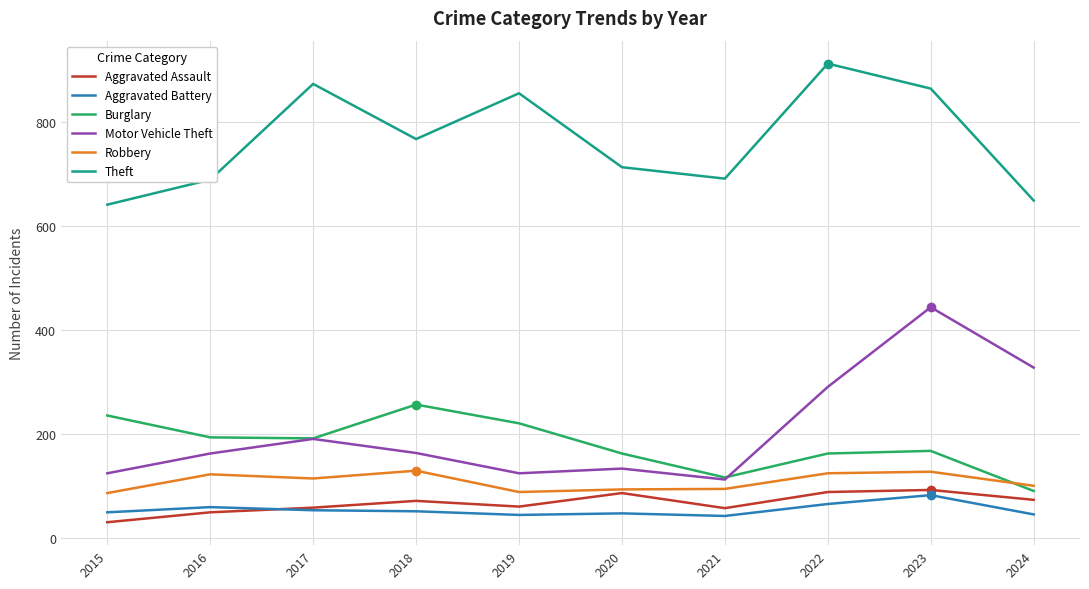

True or false: Burglary has a value of 163 at 2020.

True